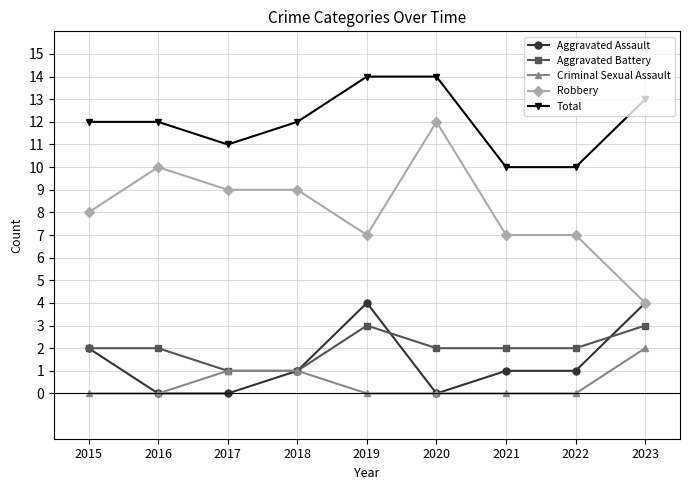

Which series has the widest spread of values?

Robbery